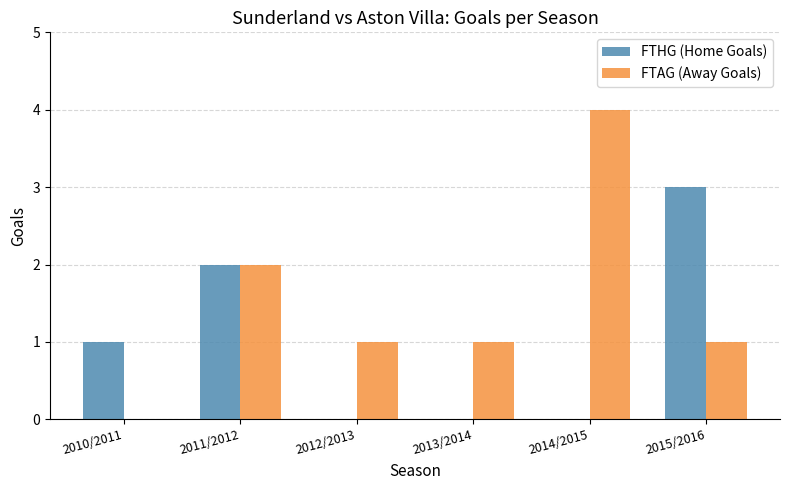

How many distinct data groups are displayed?

2